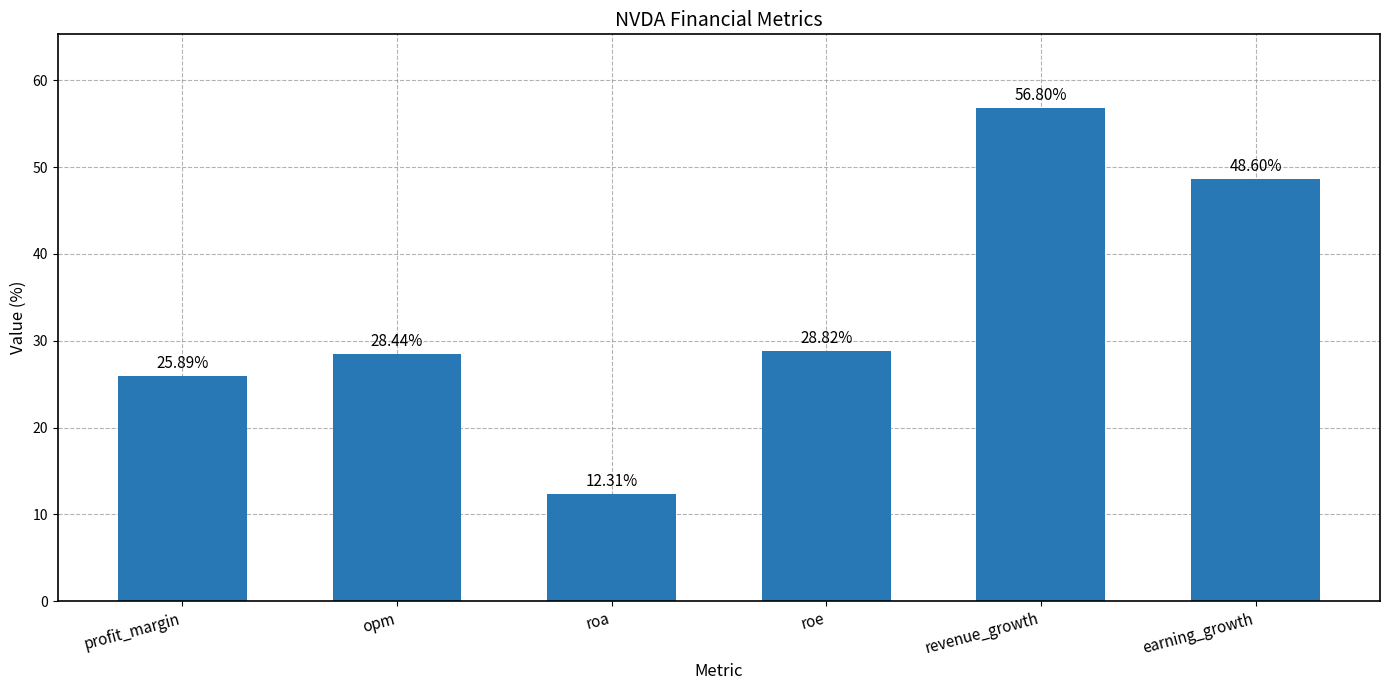

Reading left to right, extract all data points from this chart.

profit_margin=25.9	opm=28.4	roa=12.3	roe=28.8	revenue_growth=56.8	earning_growth=48.6